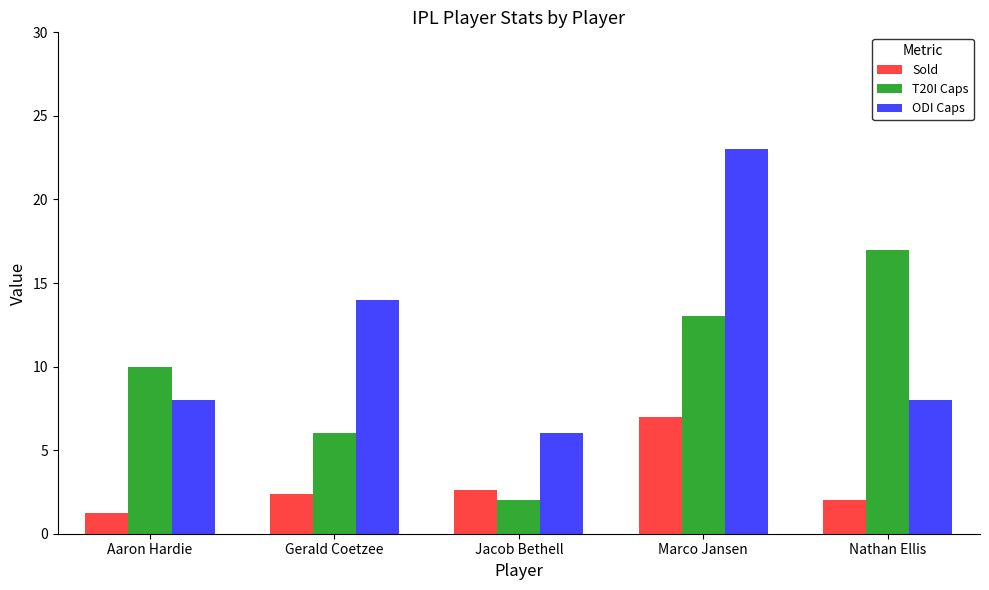

List the series in order of their peak value, lowest first.

Sold, T20I Caps, ODI Caps